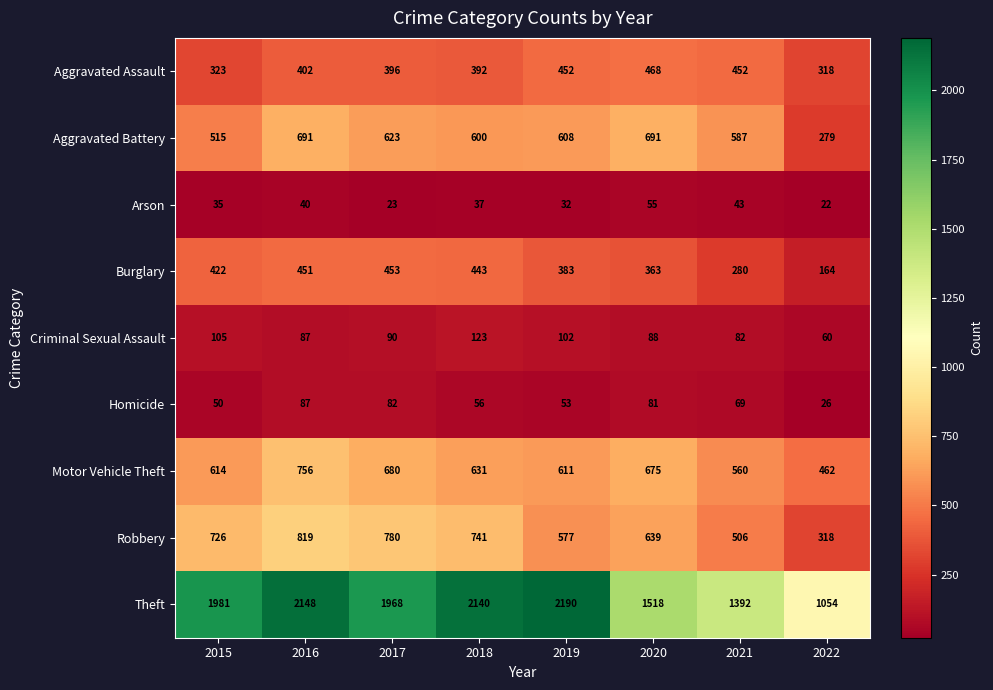

True or false: Aggravated Battery has a value of 364 at 2022.

False